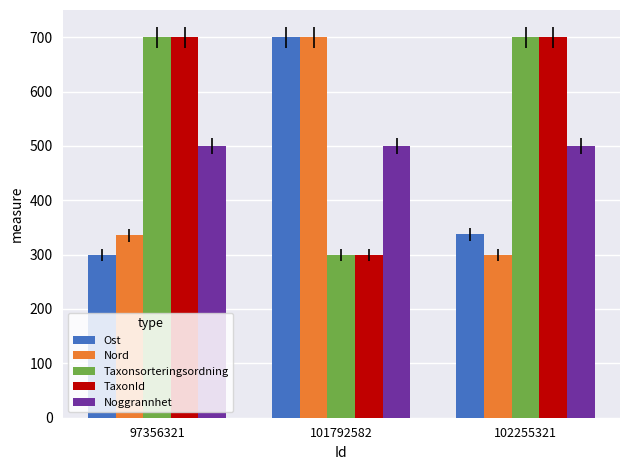

Which category has the lowest value in the Taxonsorteringsordning series?

101792582